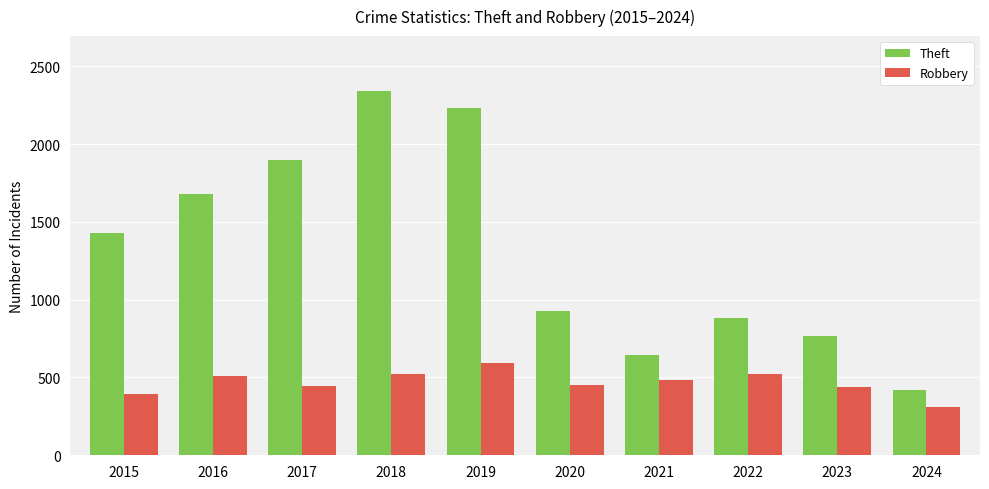

The Theft series shows 377 at 2021. True or false?

False